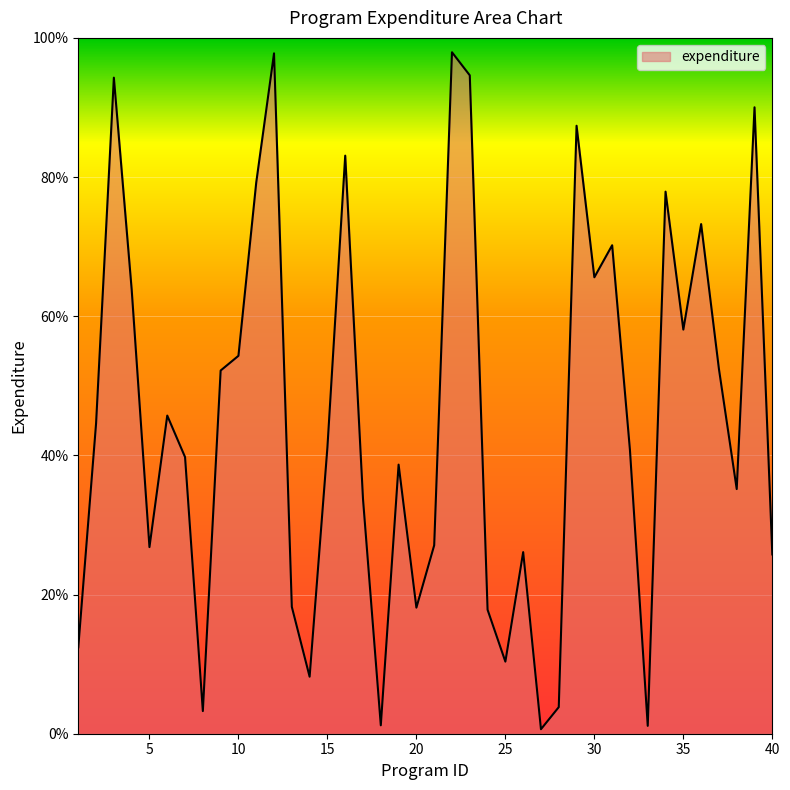

What is the difference between the maximum and minimum values?

97.3